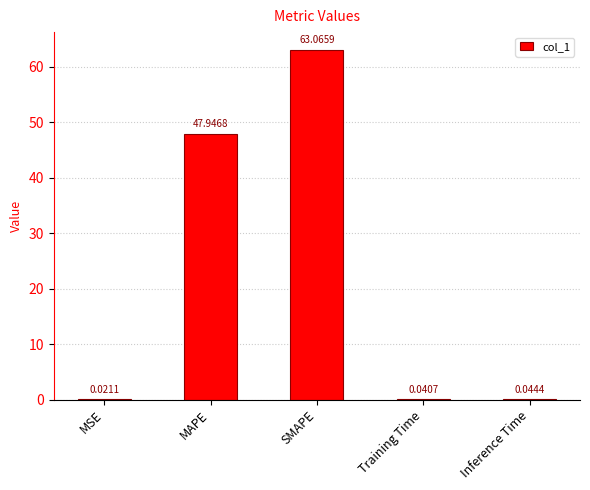

At which label is the value closest to 31?

MAPE